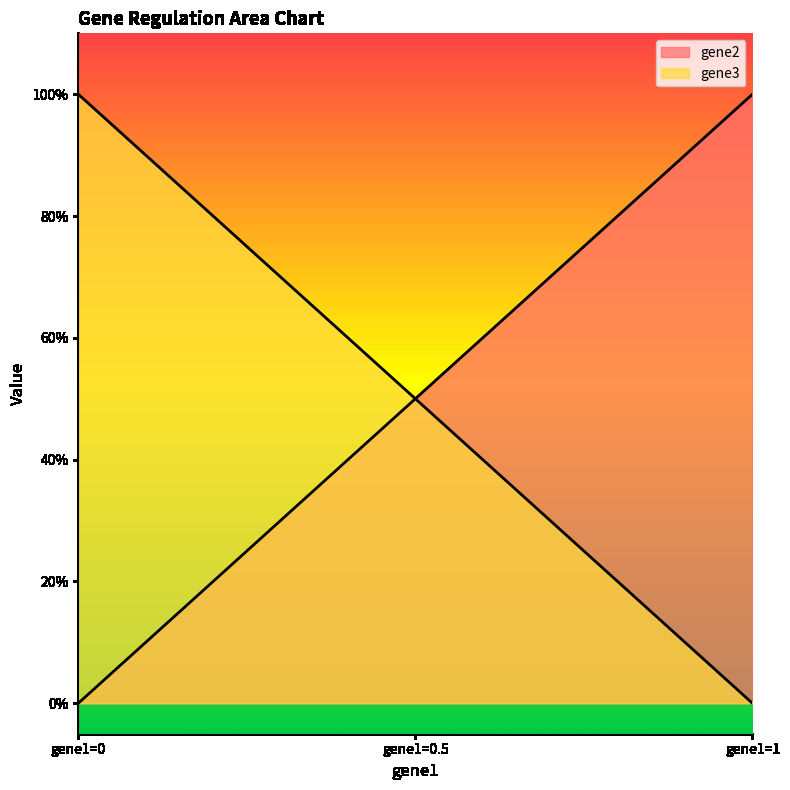

True or false: gene2 has a value of -1 at gene1=0.

False